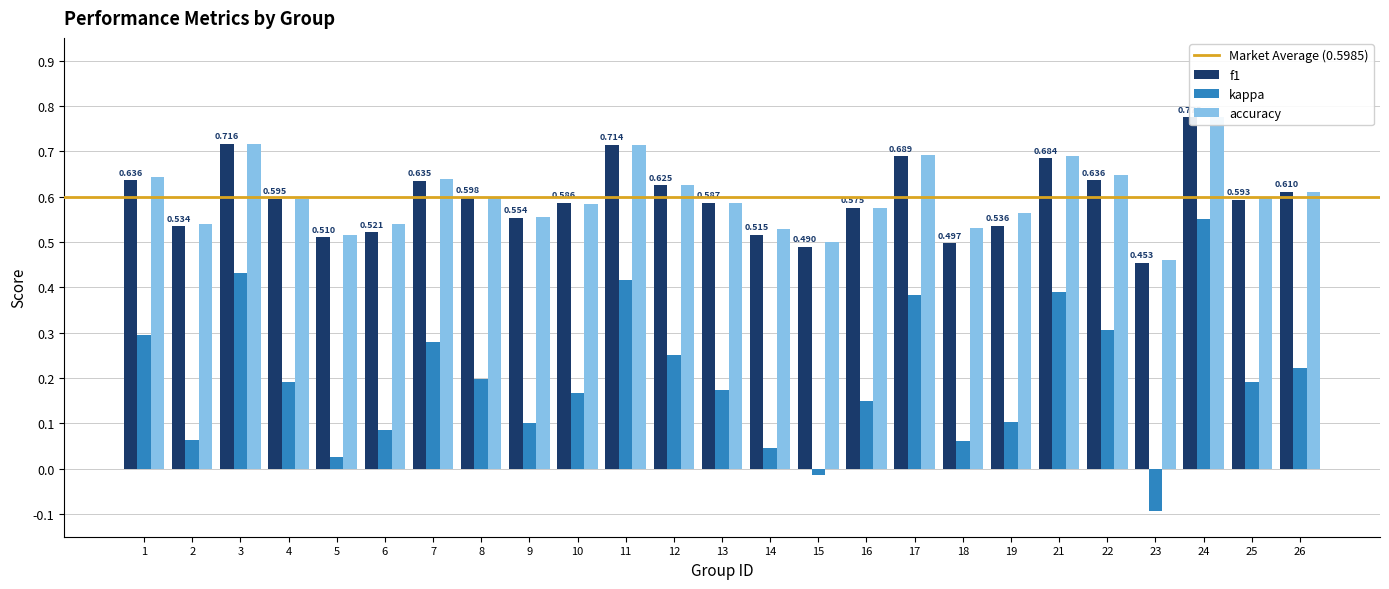

Which series has the widest spread of values?

kappa